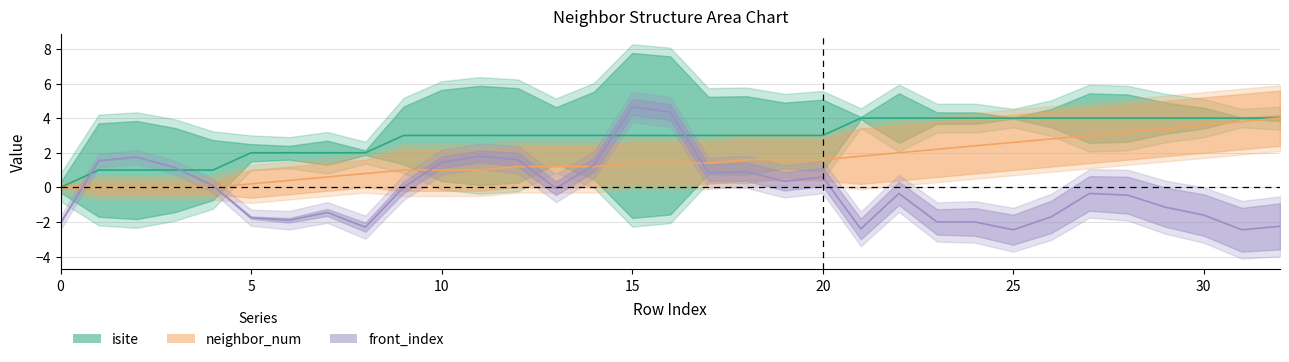

True or false: neighbor_num has a value of 4.0 at 31.

True